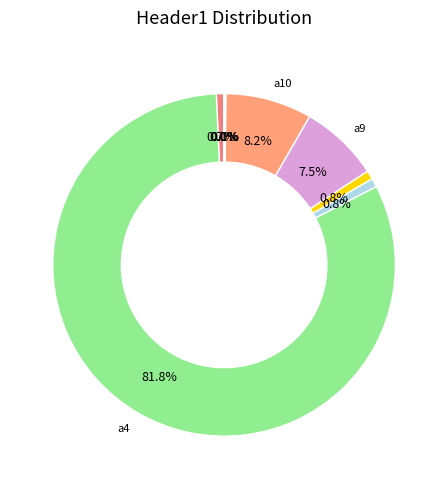

To the nearest percent, what is the average slice percentage?

11%